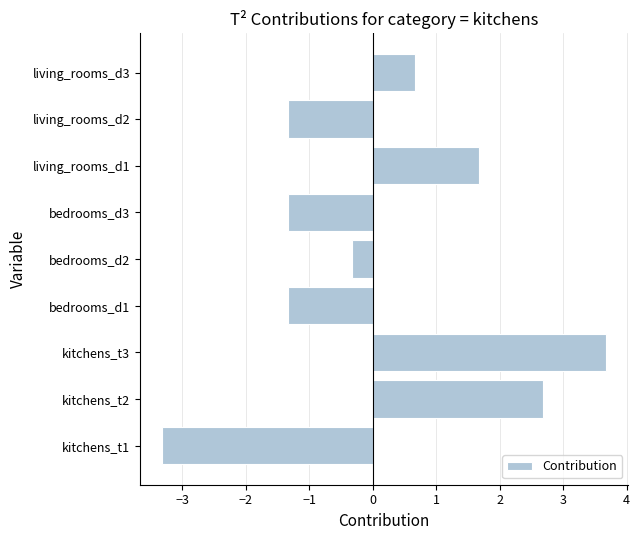

Count the number of values greater than 0.

4